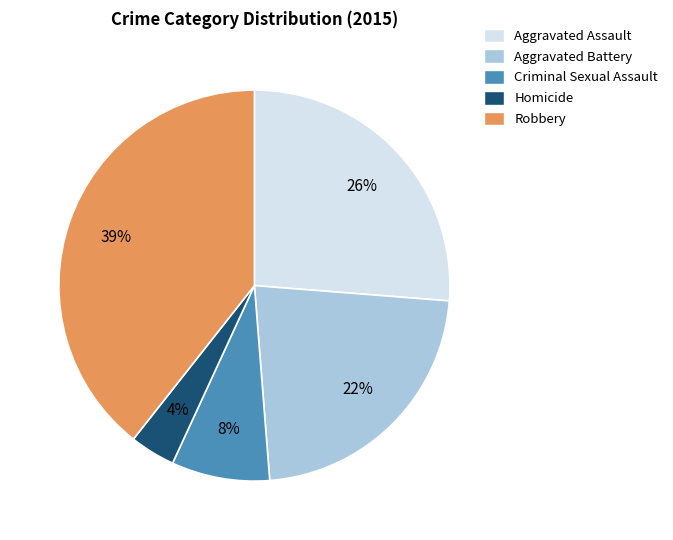

To the nearest percent, what is the combined percentage of Homicide and Robbery?

43%